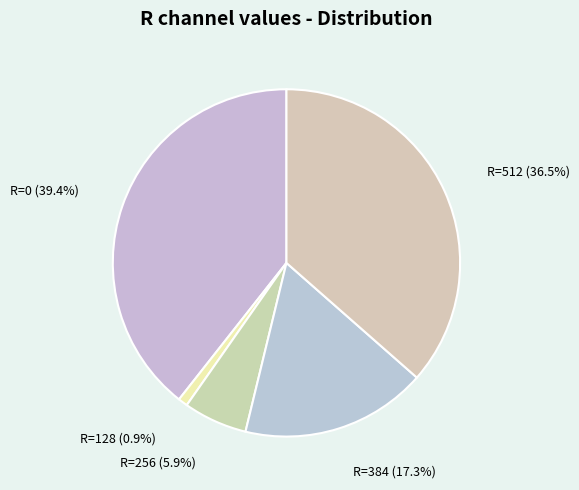

Which has a higher value, R=0 or R=128?

R=0